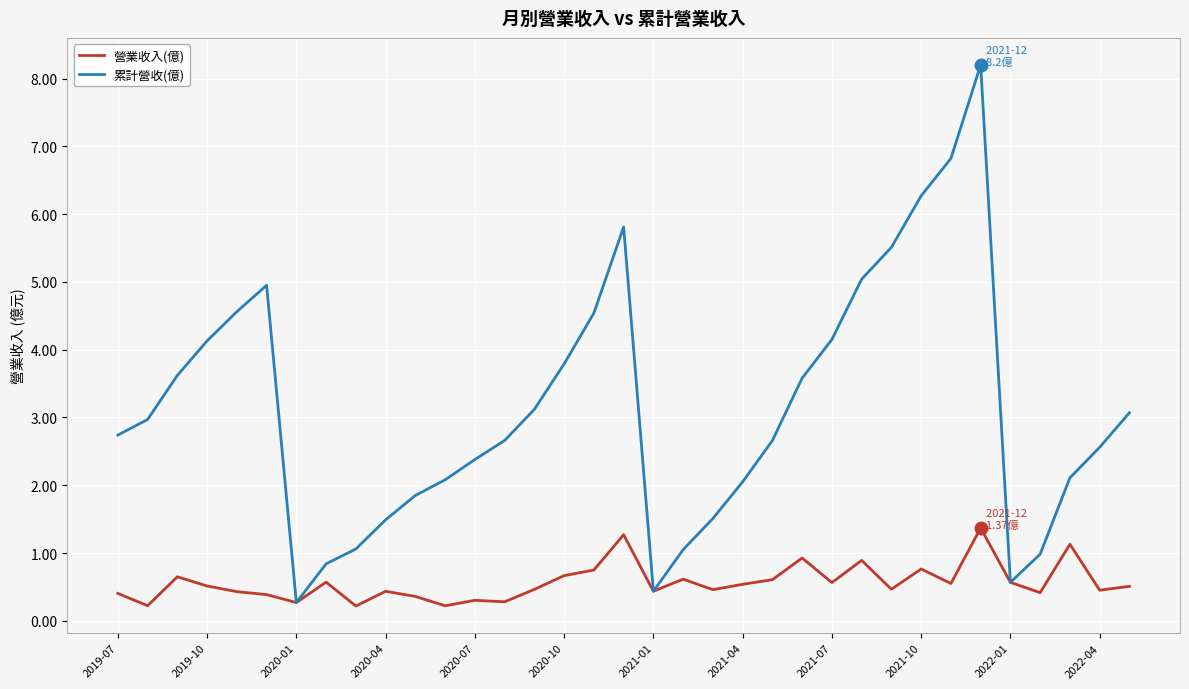

What is the greatest value displayed?

8.2